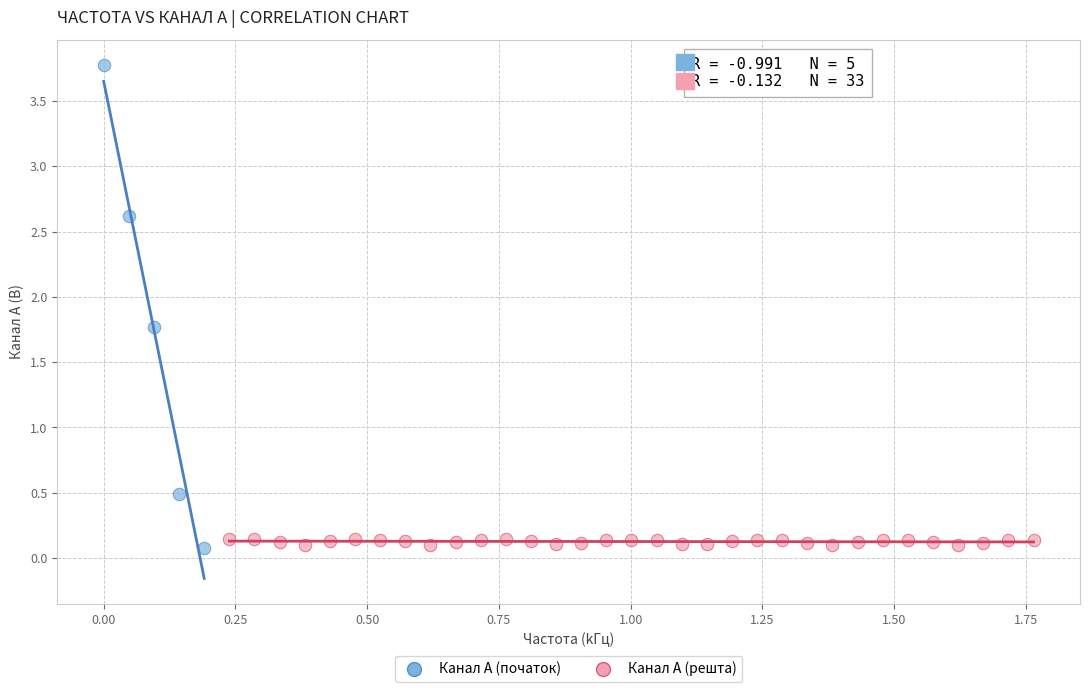

Which series reaches the maximum Y coordinate?

Канал A (початок)